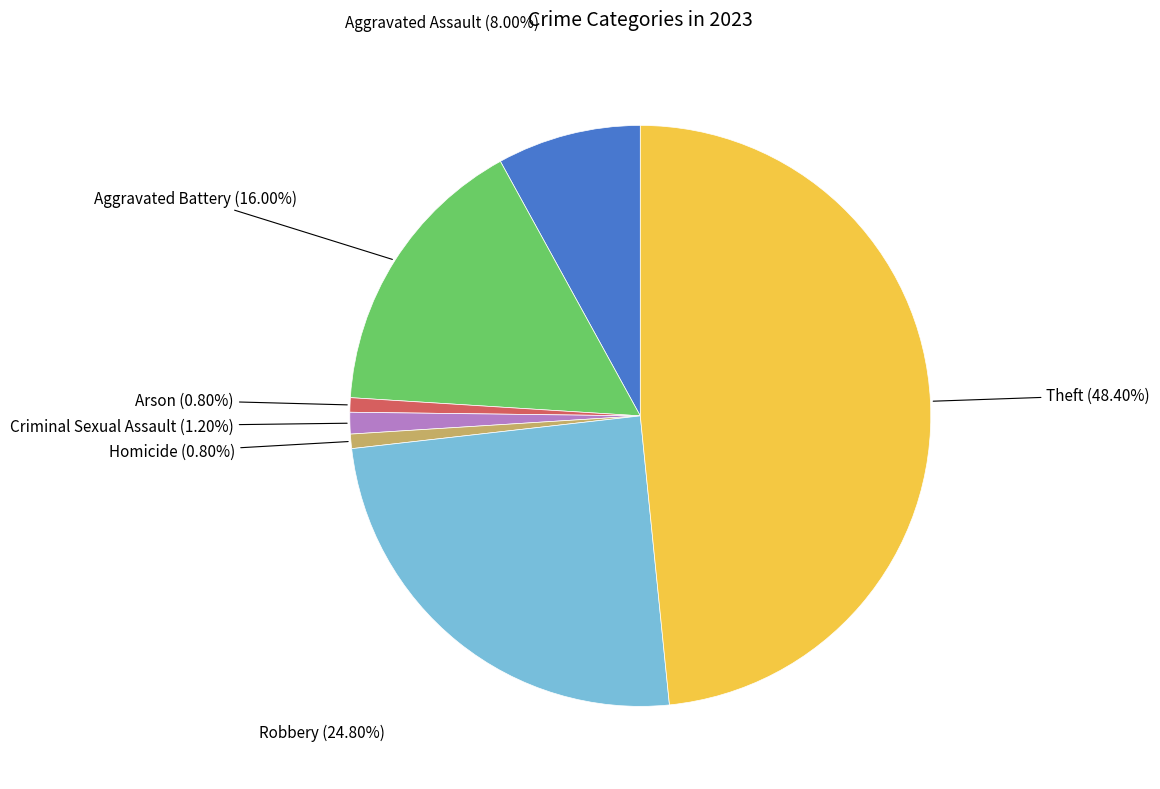

Count the number of slices in the pie.

7